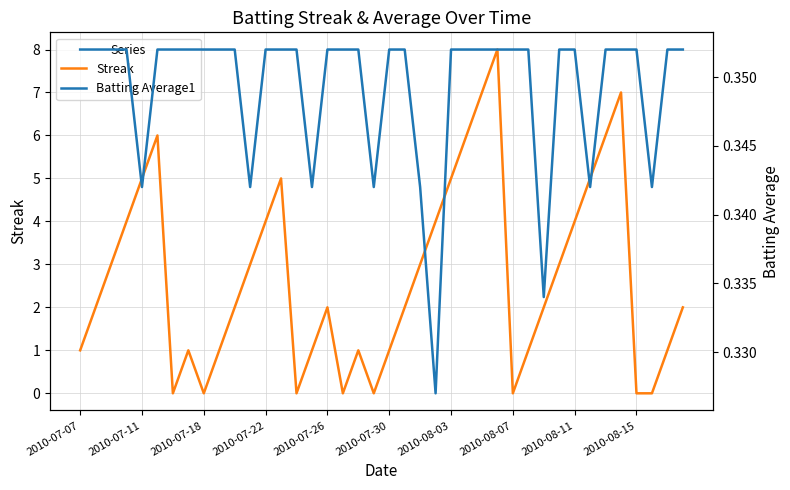

Is it true that Streak equals 0 at 2010-07-07?

False